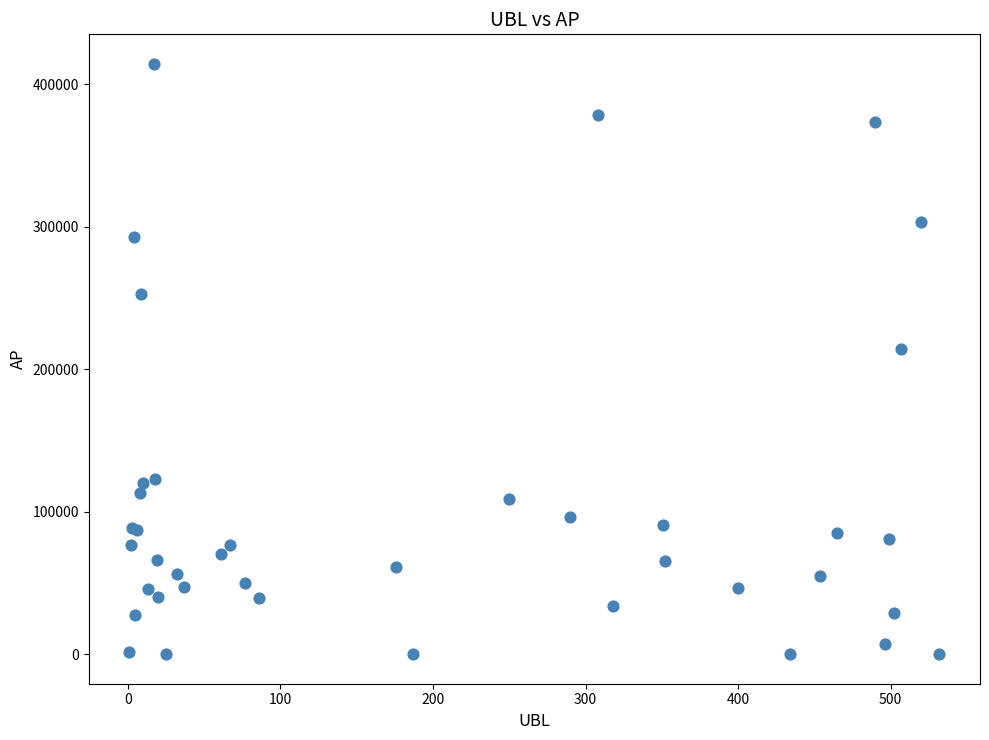

What Y value in the scatter plot is closest to 207171?

214258